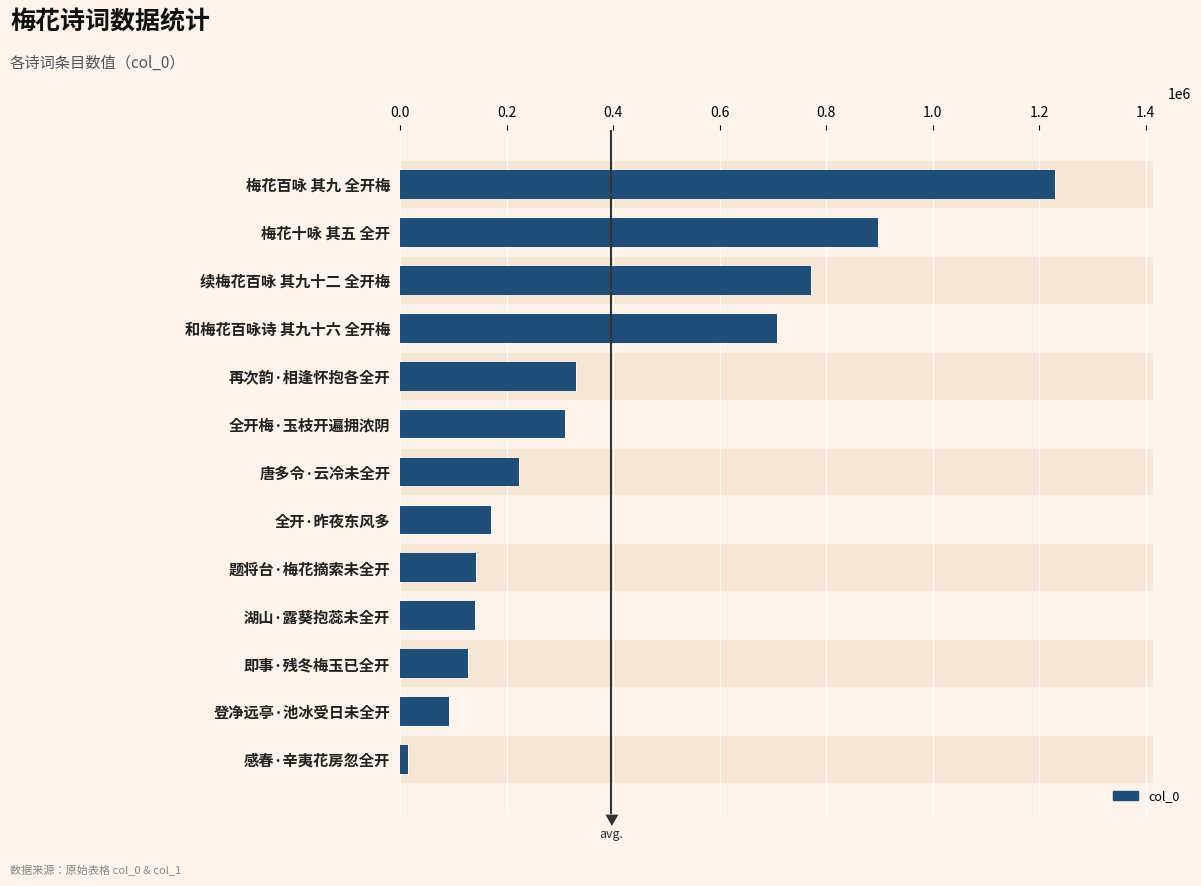

What is the value of the 13th bar from the left?

14176